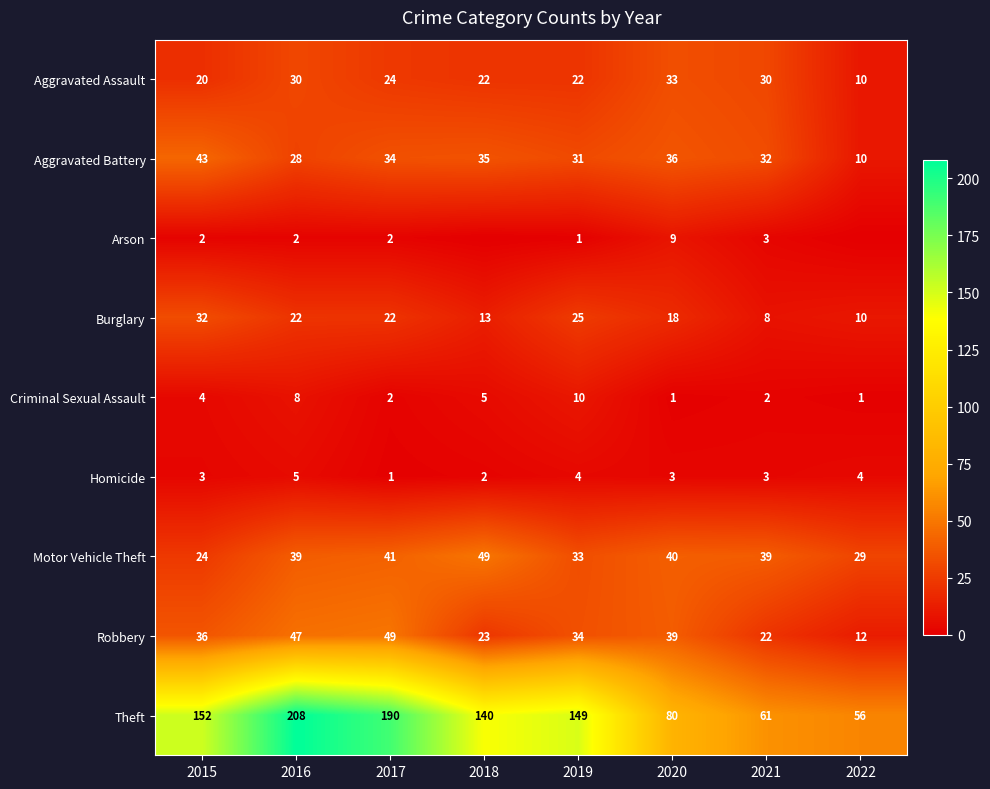

Is it true that Theft equals 303 at 2016?

False